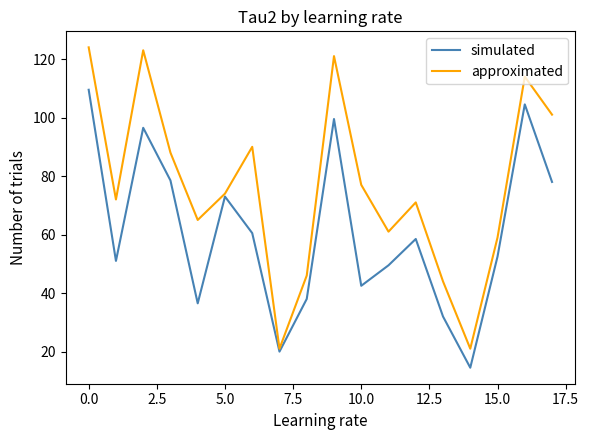

True or false: approximated and simulated intersect in this chart.

False